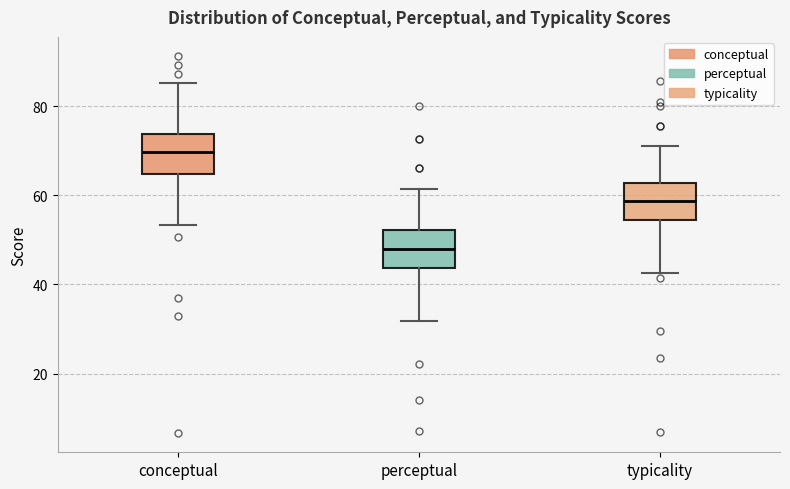

Reading left to right, transcribe this box plot: for each box, give where its median line is, the range the box spans, and where its two whiskers end, as read against the y-axis. The values are not printed on the chart, so give them approximately, as read against the axis.

conceptual: median 70, box 64 to 74, whiskers 54 to 86
perceptual: median 48, box 44 to 52, whiskers 32 to 62
typicality: median 58, box 54 to 62, whiskers 42 to 72